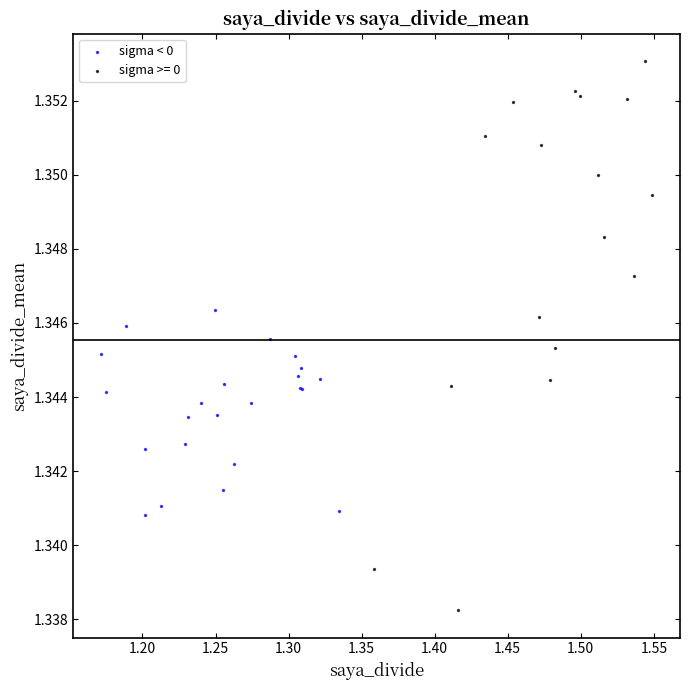

Which series reaches the maximum Y coordinate?

sigma >= 0